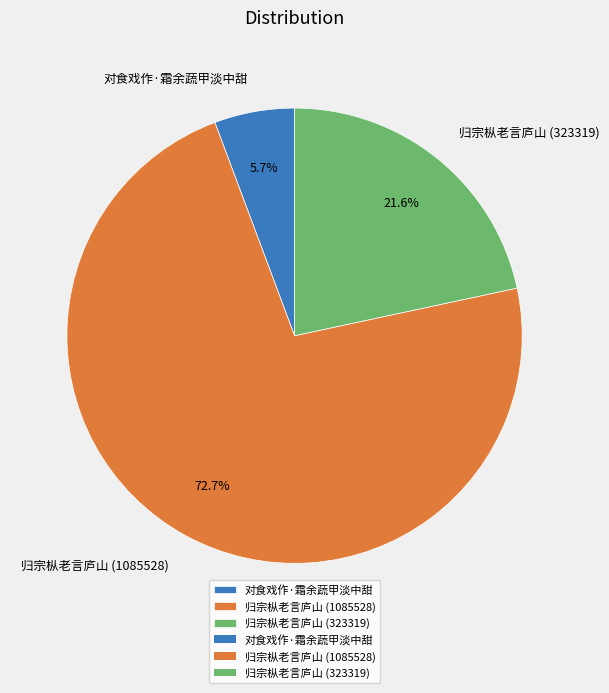

Between 对食戏作·霜余蔬甲淡中甜 and 归宗枞老言庐山 (323319), which is larger?

归宗枞老言庐山 (323319)